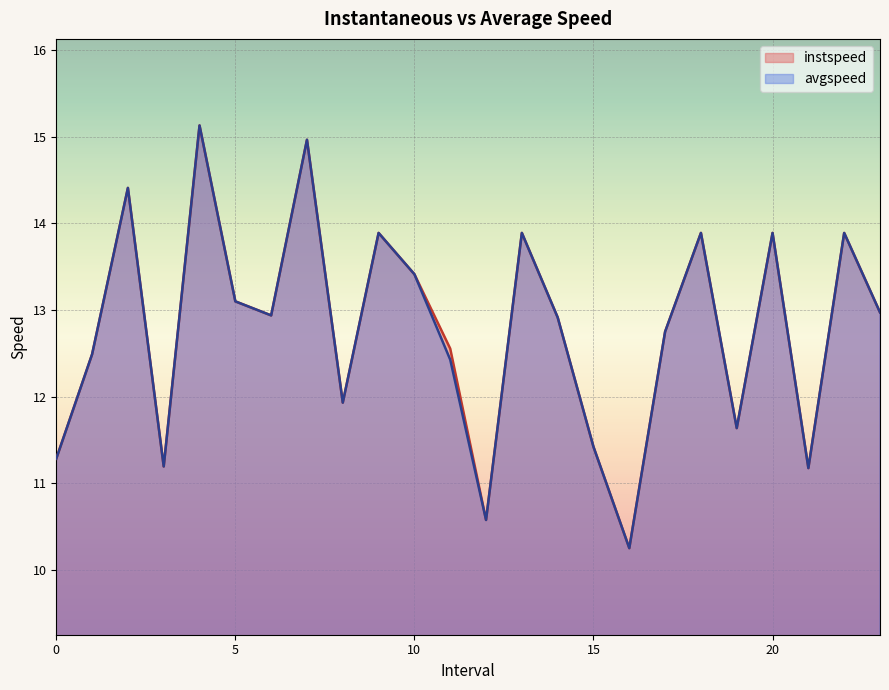

The avgspeed series shows 6.8 at 17.0. True or false?

False